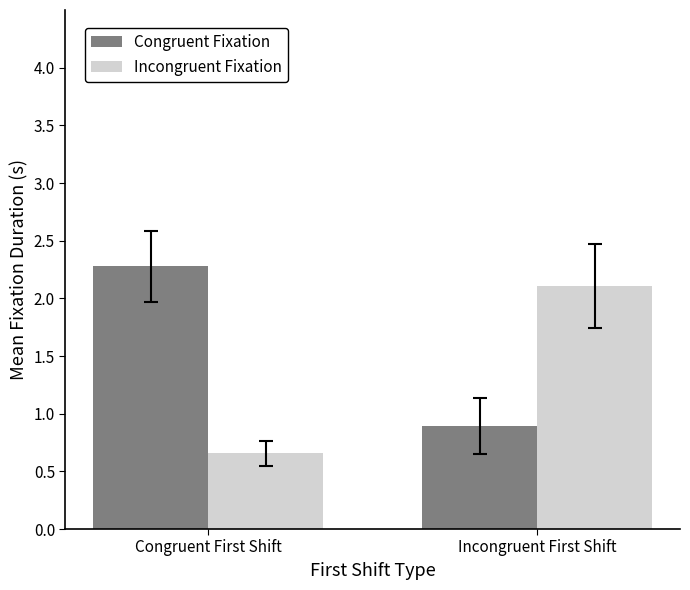

What position from the left is Congruent First Shift?

1